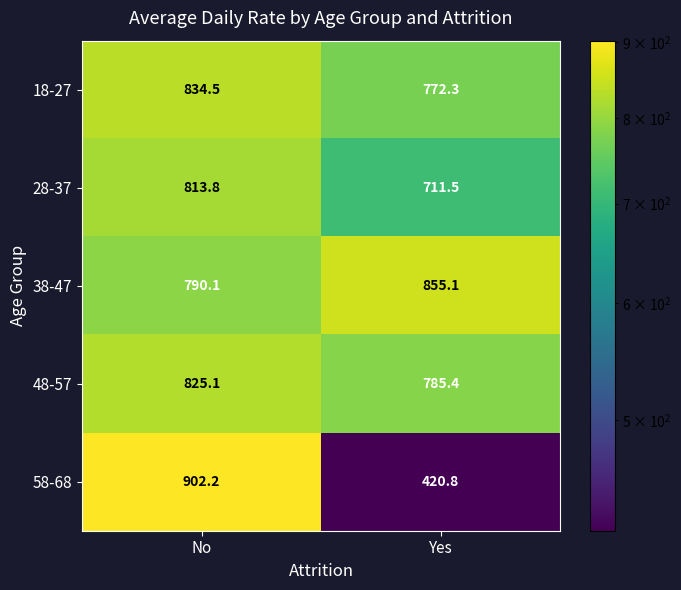

Reading left to right, what are all the values shown in this chart?

18-27: No=834.5	Yes=772.3
28-37: No=813.8	Yes=711.5
38-47: No=790.1	Yes=855.1
48-57: No=825.1	Yes=785.4
58-68: No=902.2	Yes=420.8